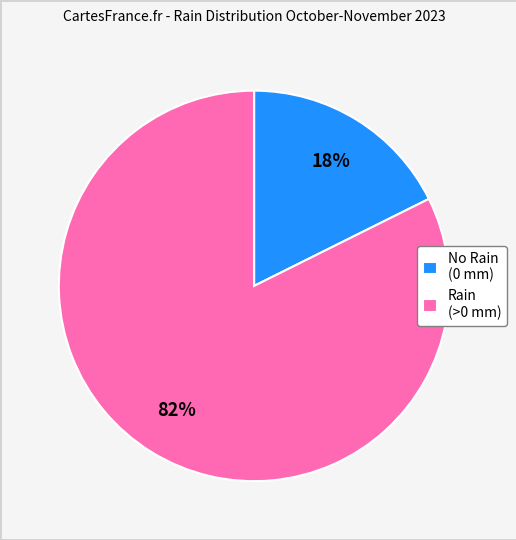

Is there a majority slice in this chart?

Yes